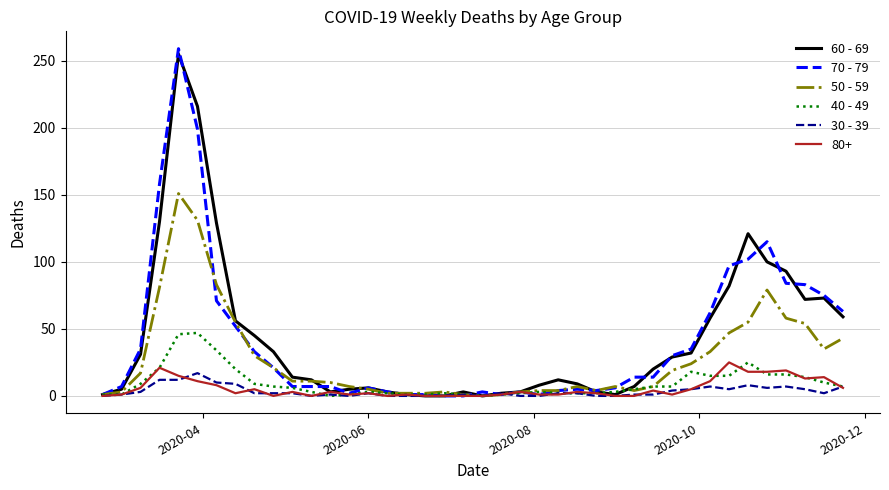

Which series has the largest range (max minus min)?

70 - 79